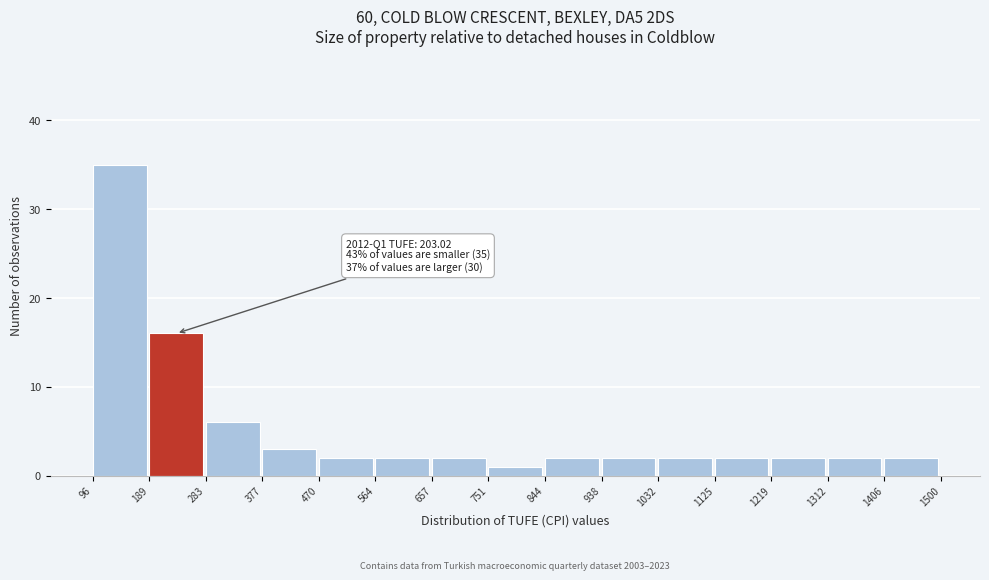

Which range on the x-axis has the tallest bar?

96 to 189